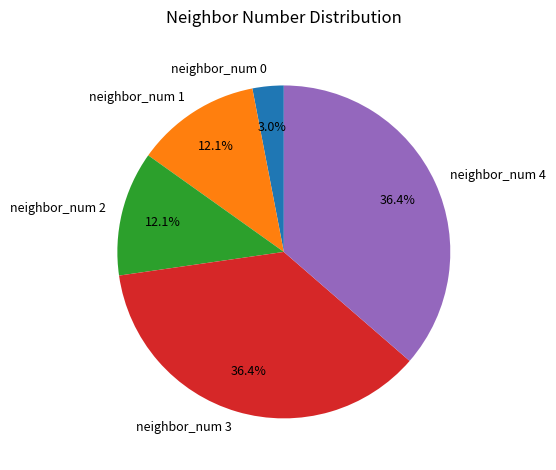

Does neighbor_num 3 account for over 50% of the chart?

No